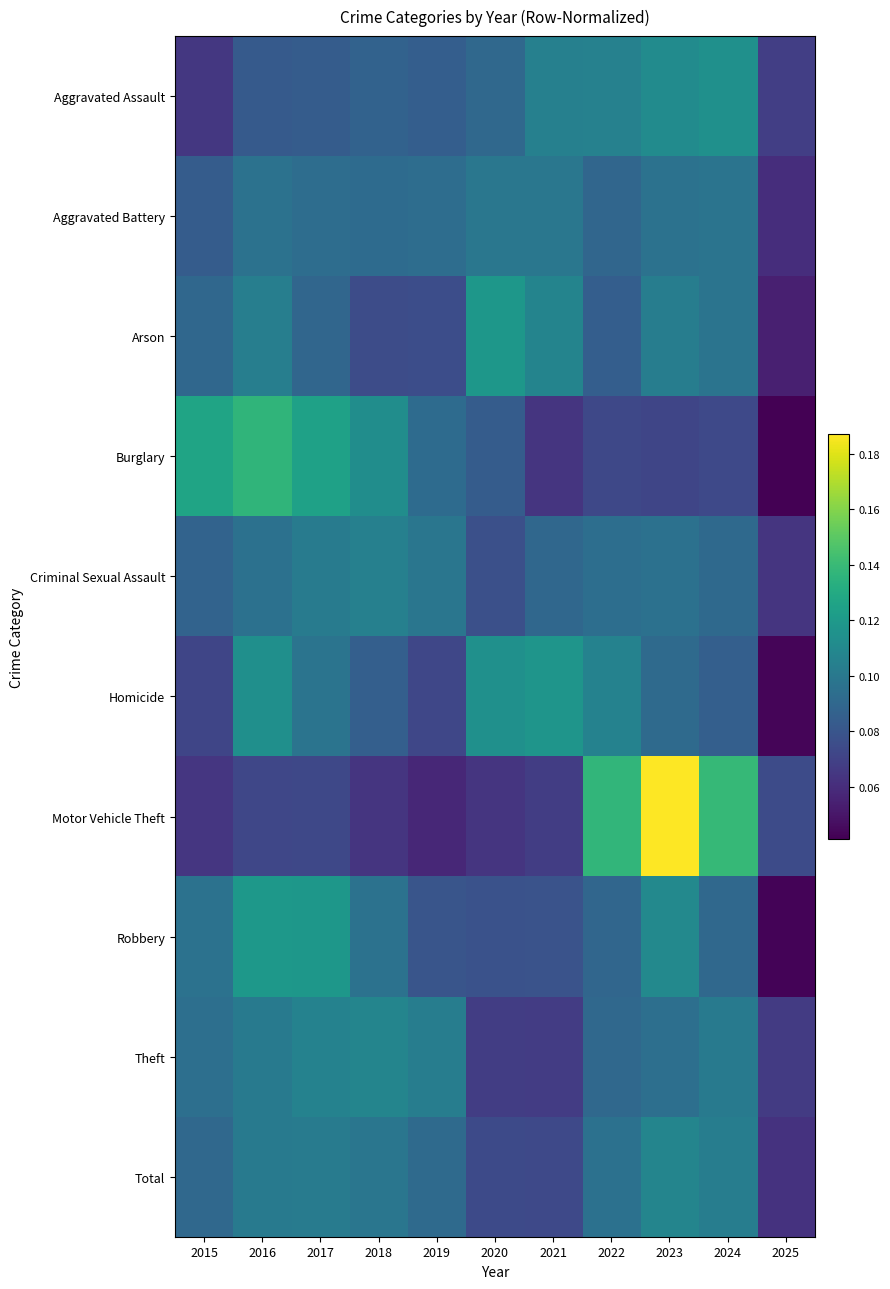

Rank the categories by Burglary value from lowest to highest.

2025, 2021, 2023, 2022, 2024, 2020, 2019, 2018, 2017, 2015, 2016